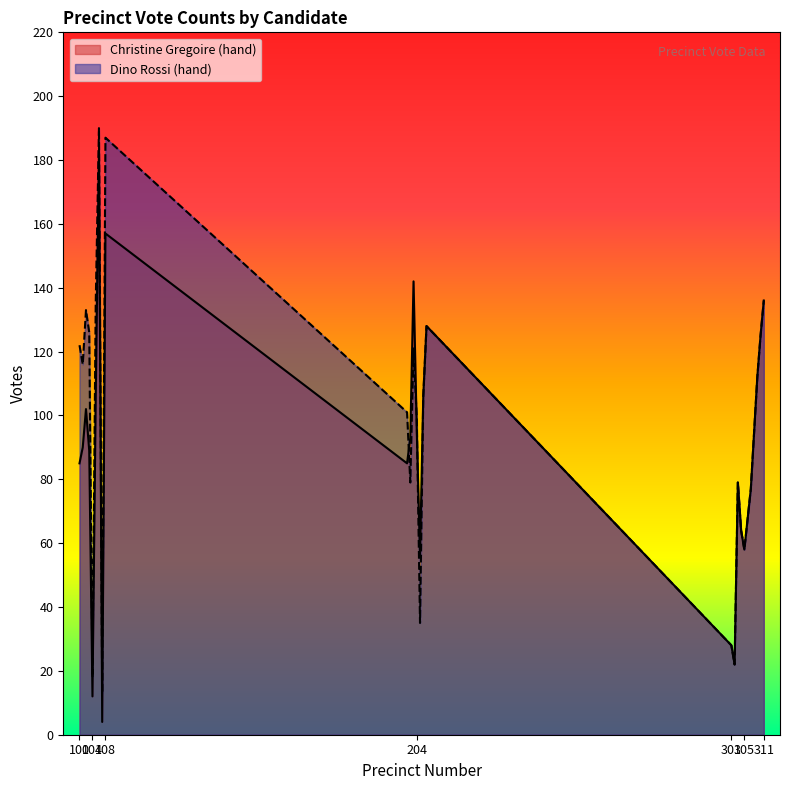

True or false: Christine Gregoire (hand) has a value of 180 at 105.

False